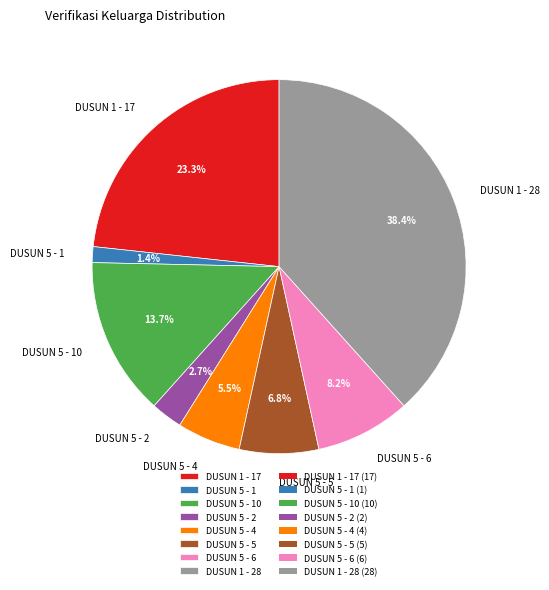

How many slices are in this pie chart?

8